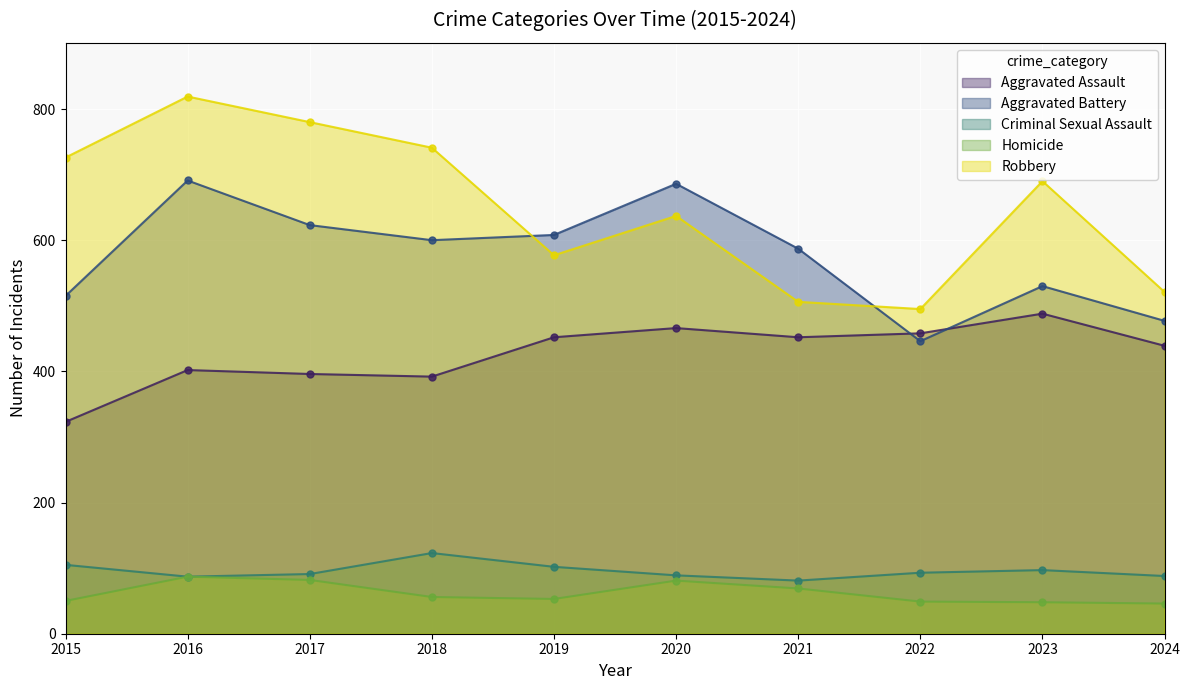

How many values in the Homicide series are below 56?

5